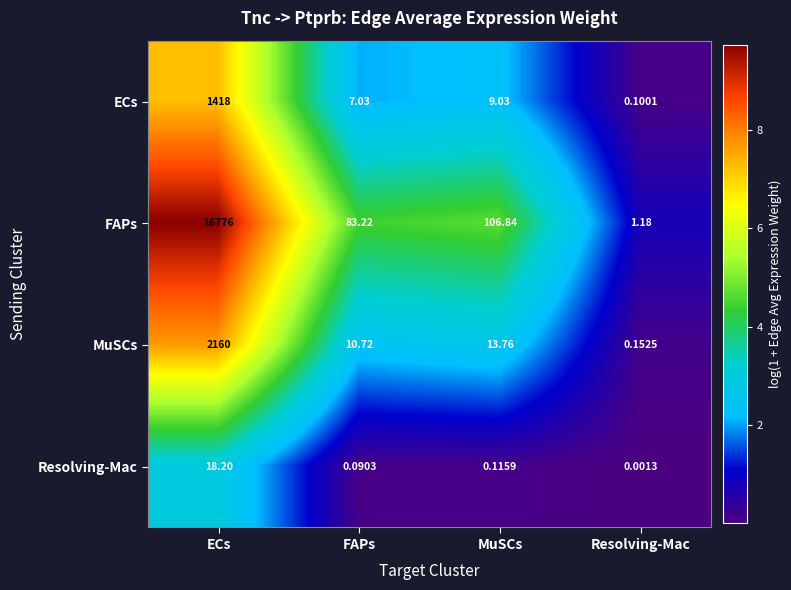

Where is MuSCs nearest to the value 1080?

MuSCs